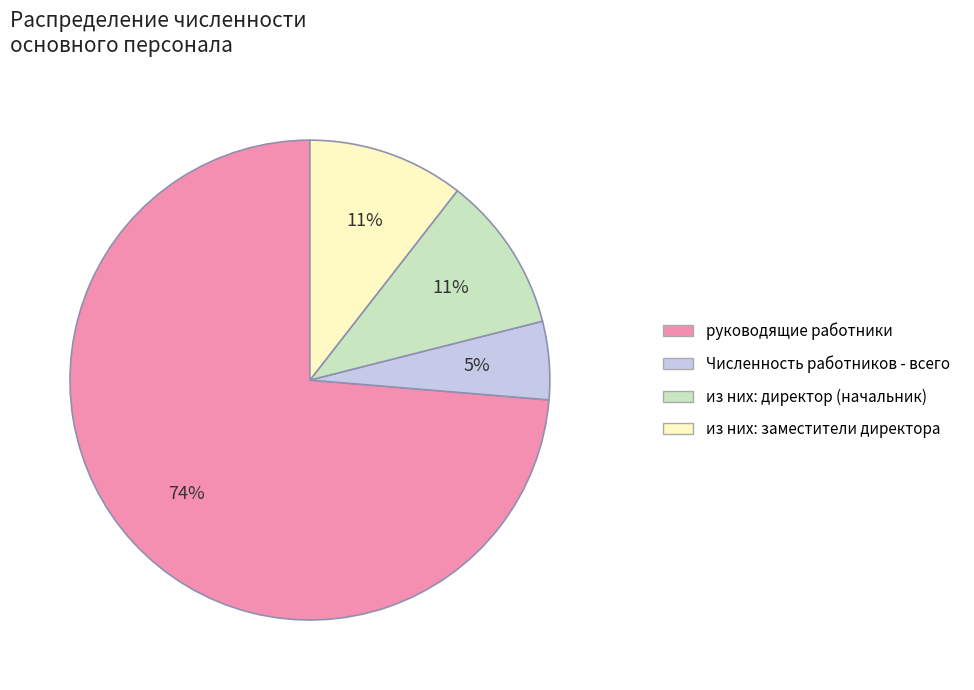

Count the number of slices in the pie.

4